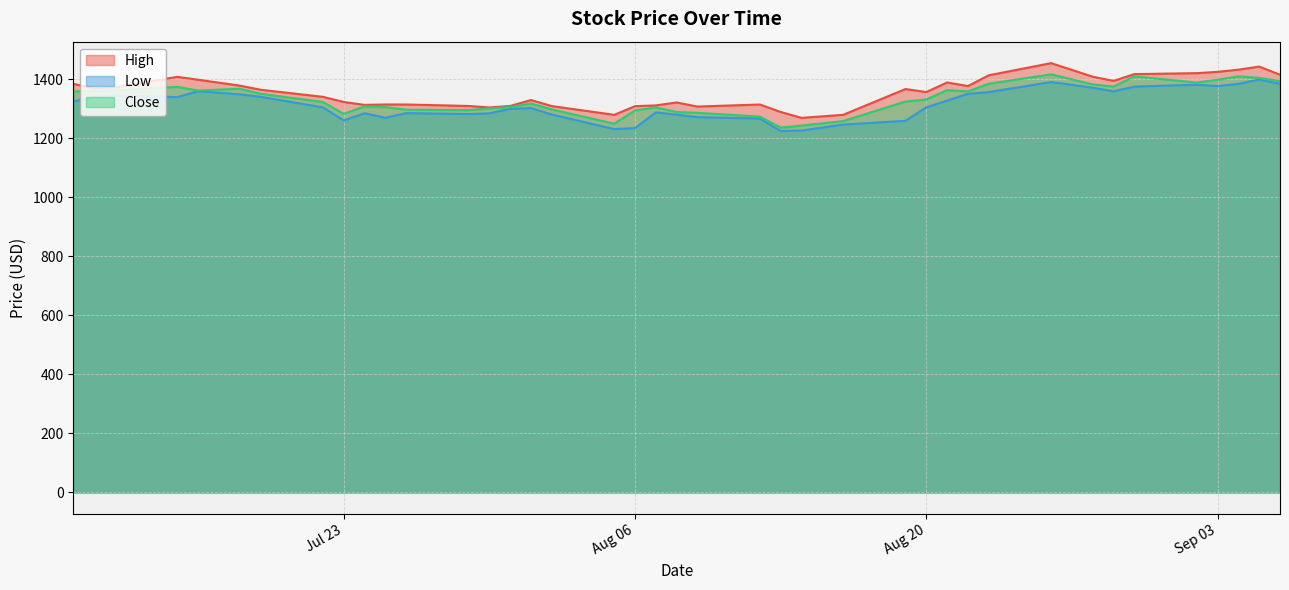

What is the difference between the maximum and minimum values in the Low series?

174.7